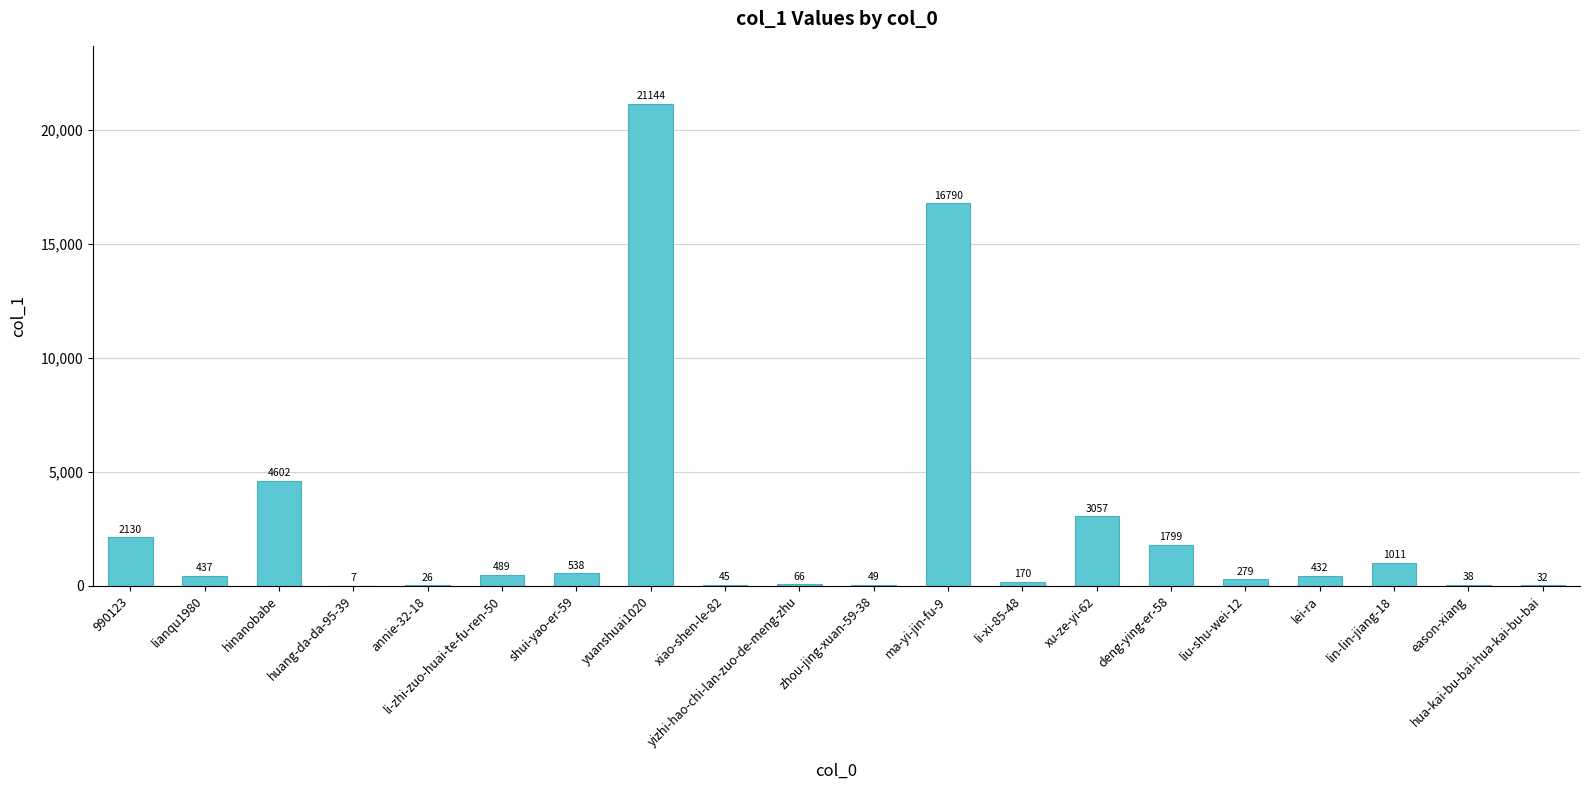

How many data points does each series have?

20